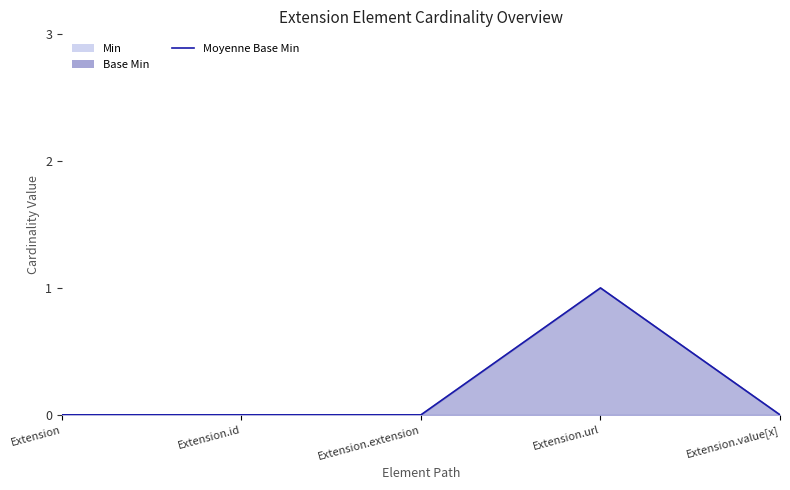

Does the chart display data point markers on the line(s)?

No